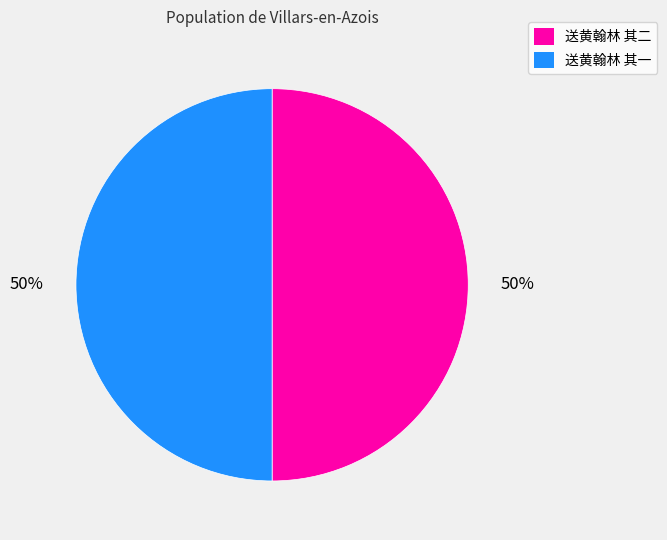

Approximately how many times larger is the value at 送黄翰林 其二 compared to 送黄翰林 其一?

1.0